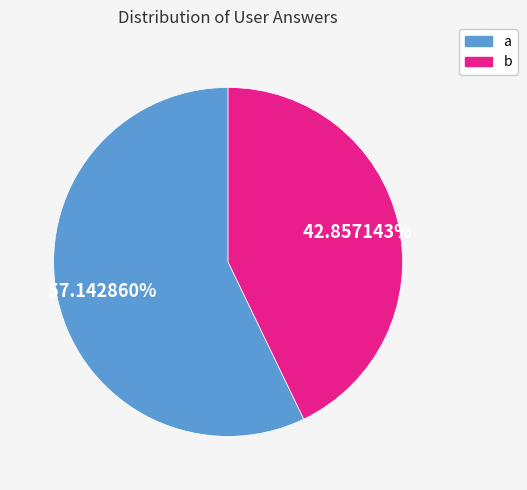

To the nearest percent, what is the combined percentage of a and b?

100%